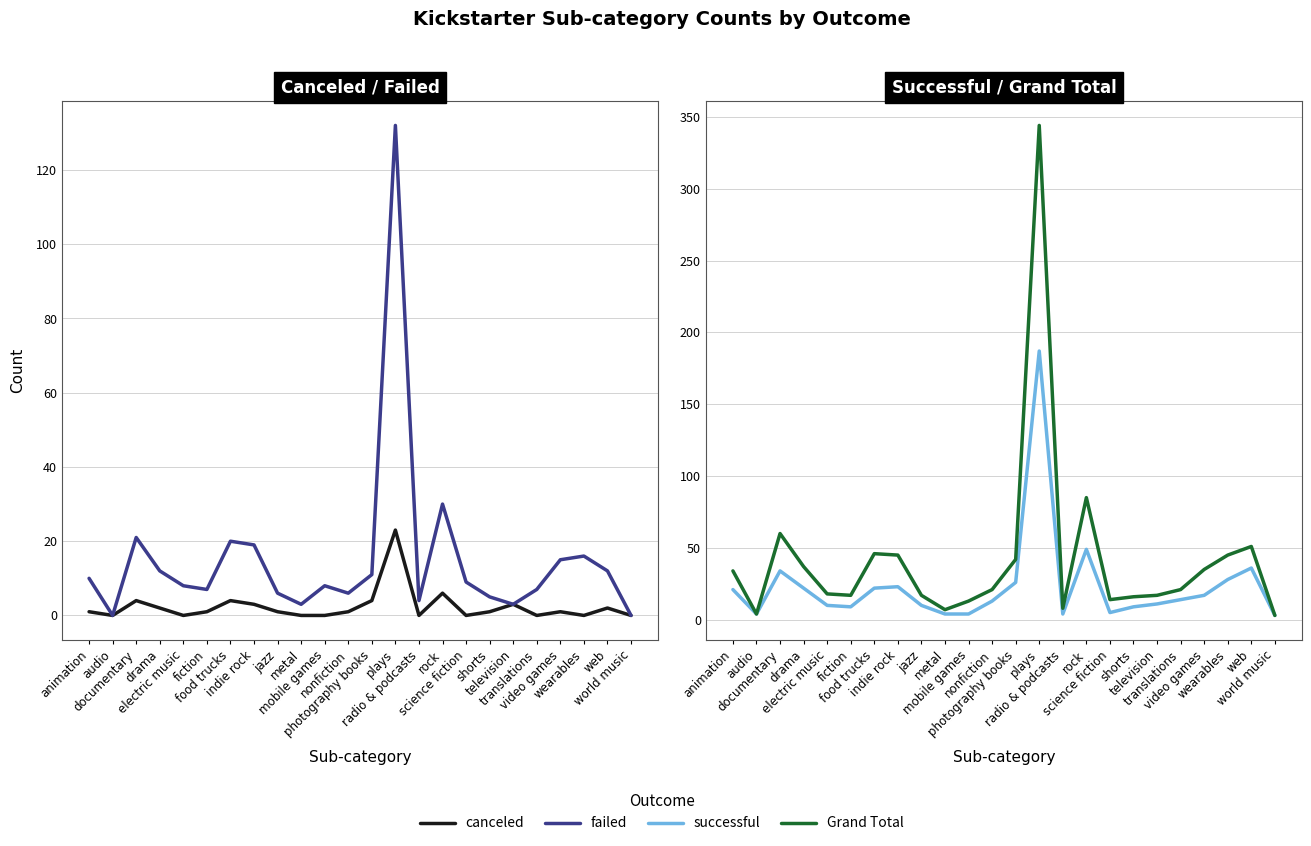

What is the label of the 12th point from the right?

photography books